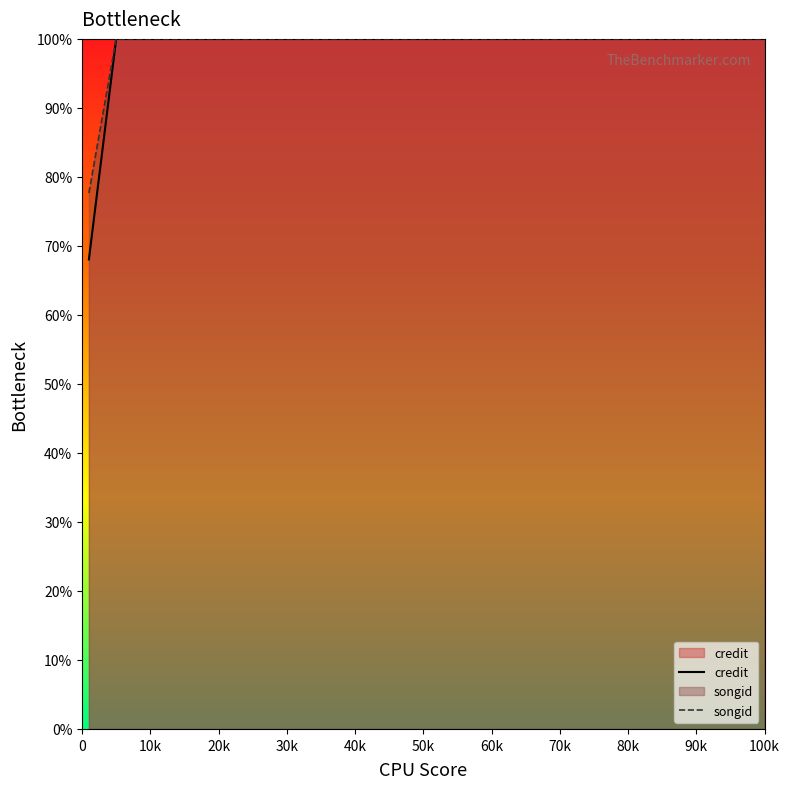

How many series are shown in this chart?

2